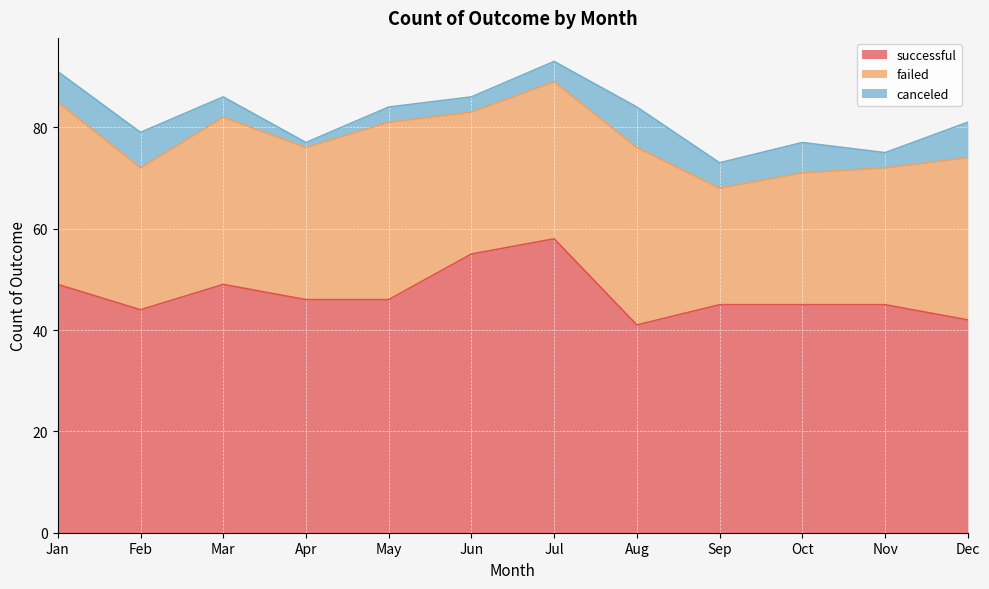

Reading left to right, transcribe all the data shown in this chart.

successful: Jan=49	Feb=44	Mar=49	Apr=46	May=46	Jun=55	Jul=58	Aug=41	Sep=45	Oct=45	Nov=45	Dec=42
failed: Jan=36	Feb=28	Mar=33	Apr=30	May=35	Jun=28	Jul=31	Aug=35	Sep=23	Oct=26	Nov=27	Dec=32
canceled: Jan=6	Feb=7	Mar=4	Apr=1	May=3	Jun=3	Jul=4	Aug=8	Sep=5	Oct=6	Nov=3	Dec=7